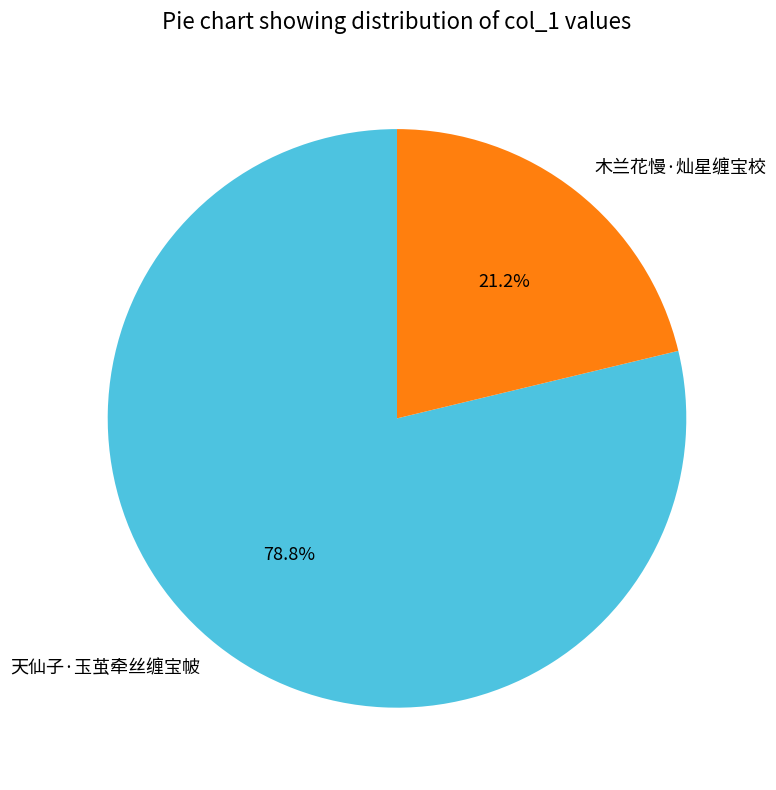

To the nearest percent, what is the difference between the largest and smallest slice percentages?

58%